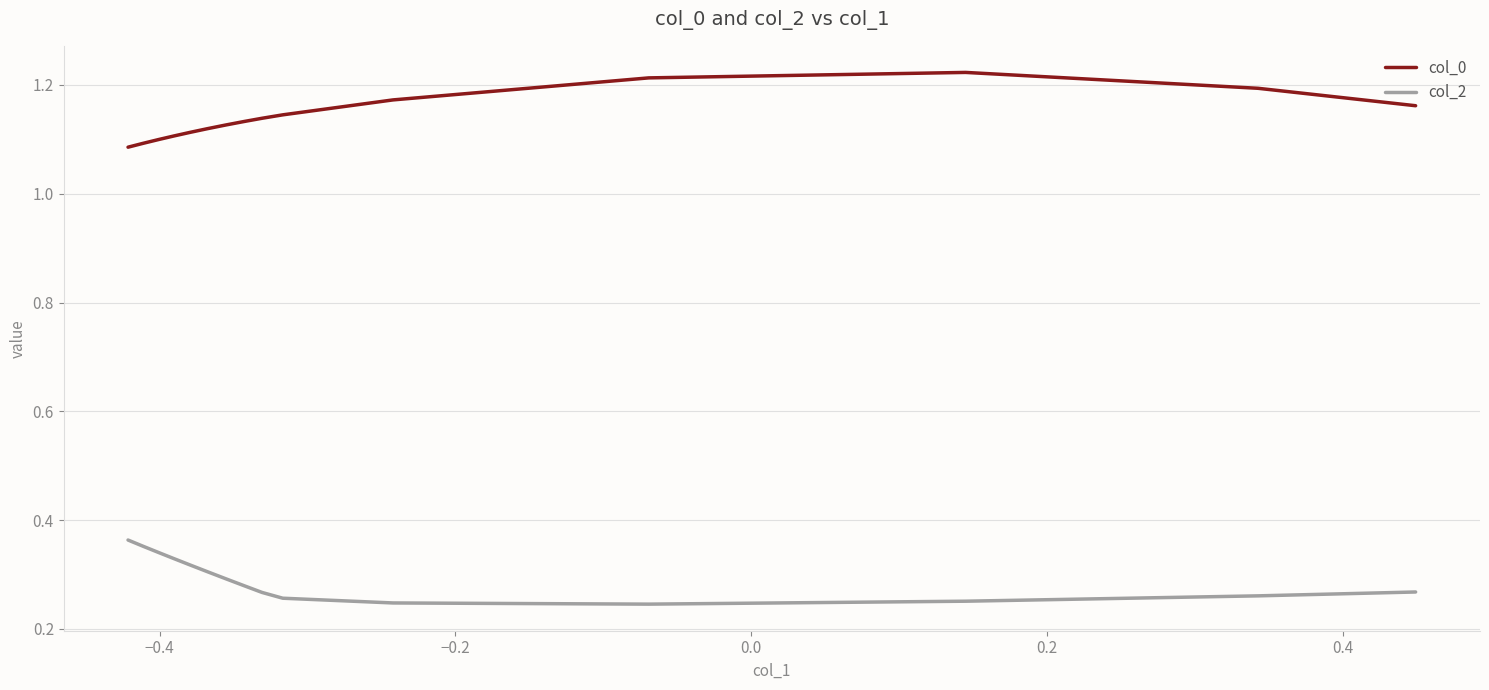

How many lines are shown in the chart?

2